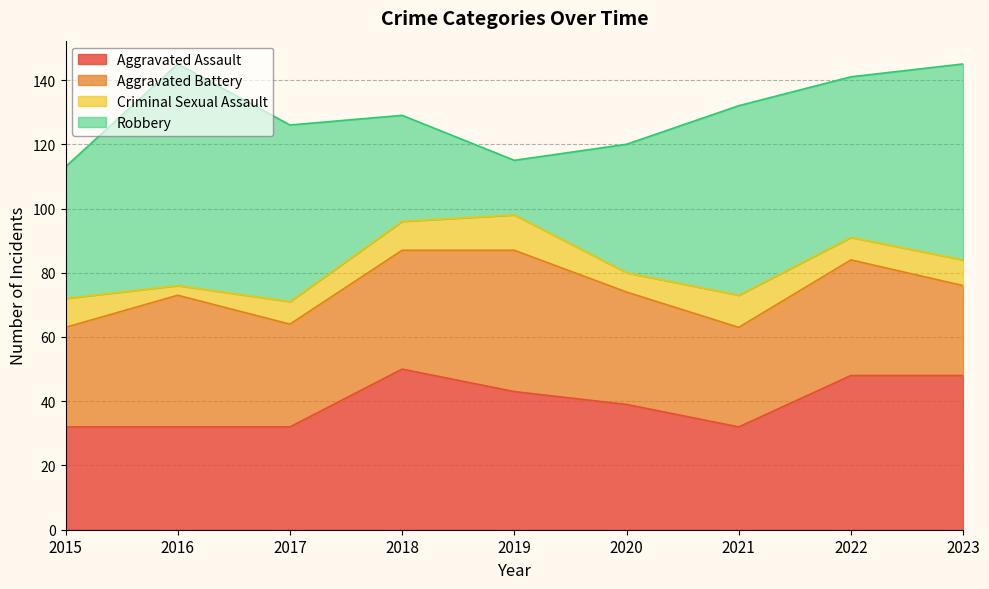

Which series has the widest spread of values?

Robbery